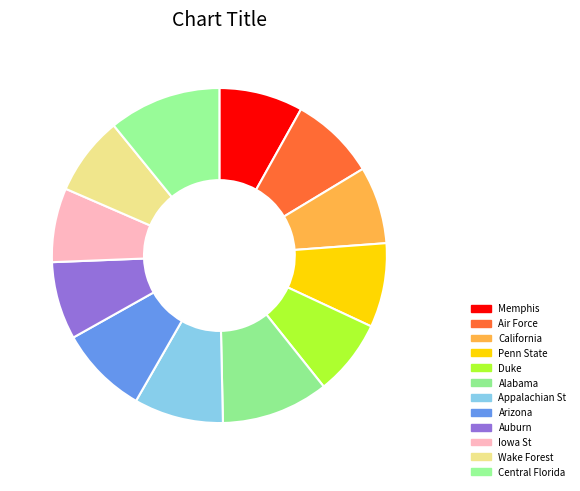

How many segments does this pie chart have?

12